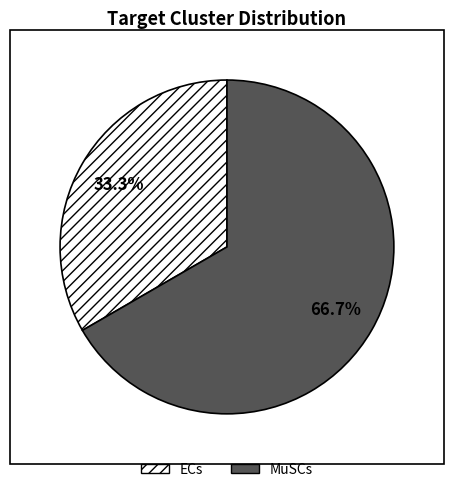

To the nearest percent, what percentage of the pie is ECs?

33%